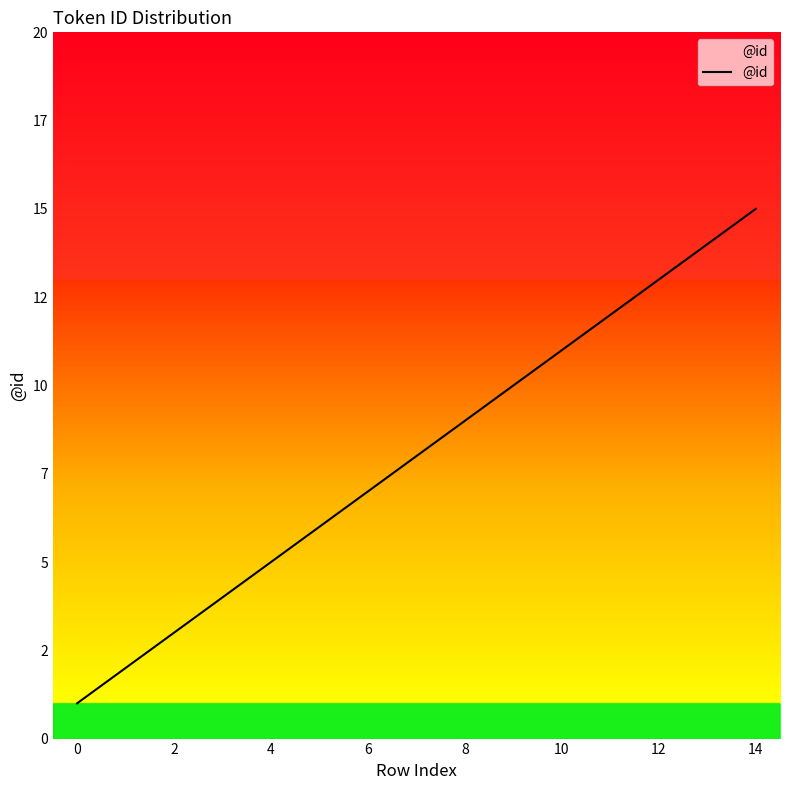

Is this an area chart (filled region under the line)?

Yes